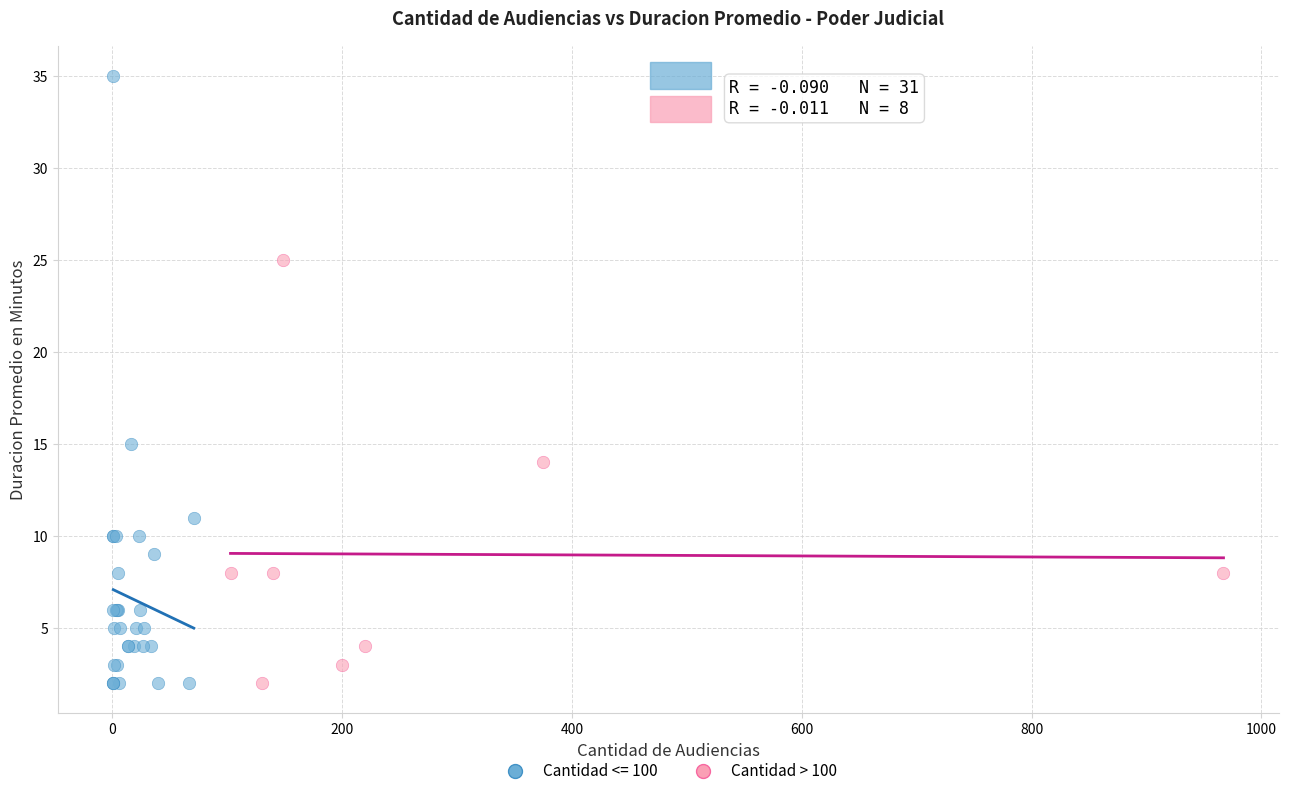

Which series reaches the maximum Y coordinate?

Cantidad <= 100